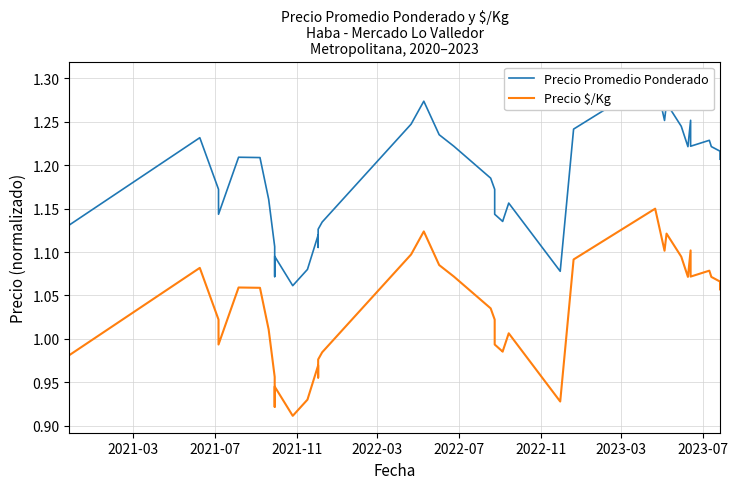

What is the difference between the second highest and minimum values in the Precio $/Kg series?

0.2